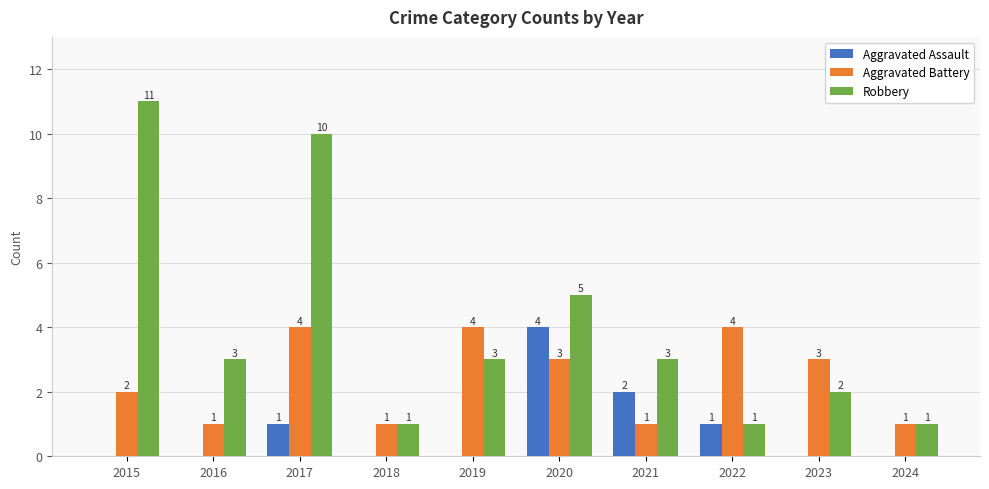

Count the number of categories in the chart.

10